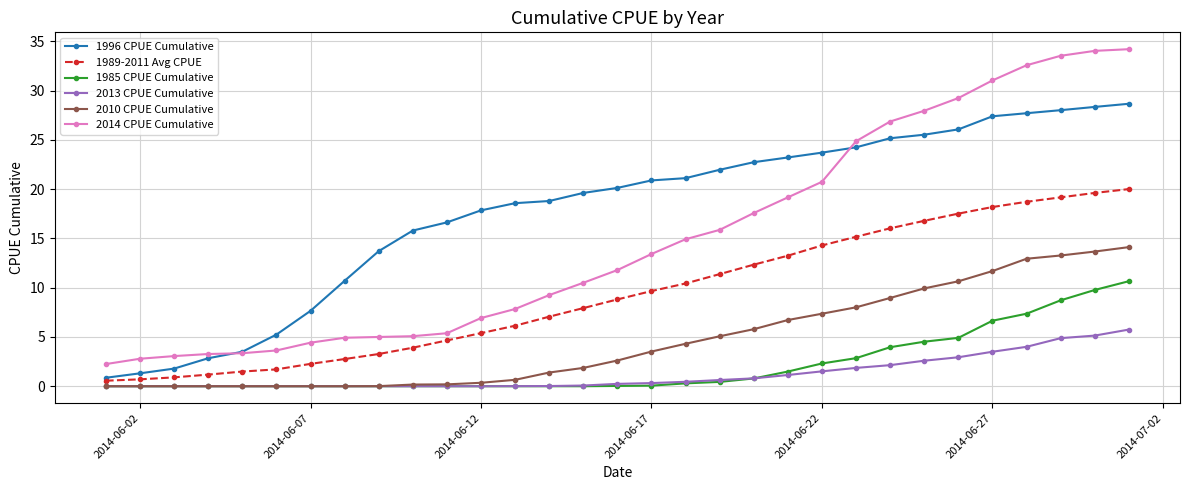

Is this an area chart (filled region under the line)?

No